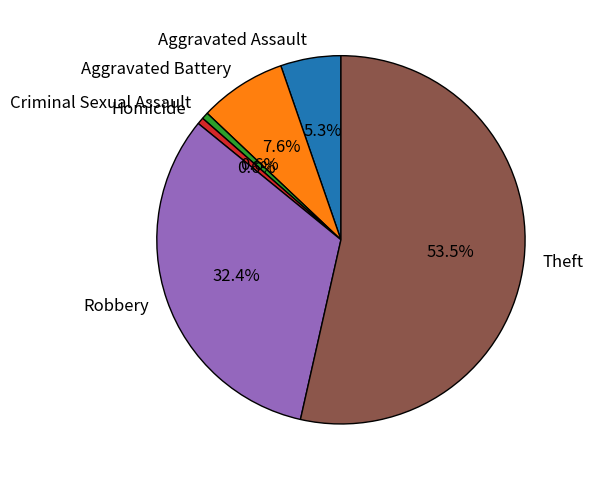

To the nearest percent, what percentage of the pie is Robbery?

32%